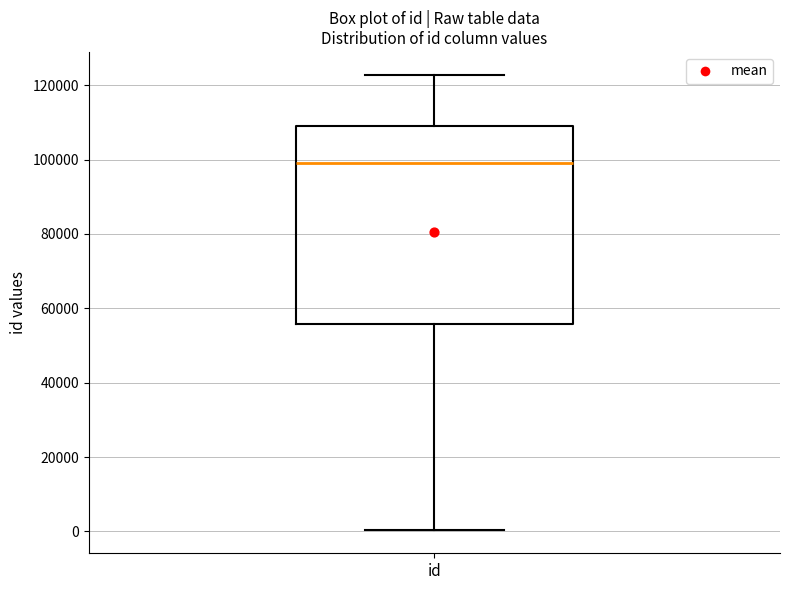

Where is the lower edge of the box for id on the y-axis? The values are not printed on the chart, so give them approximately, as read against the axis.

56000